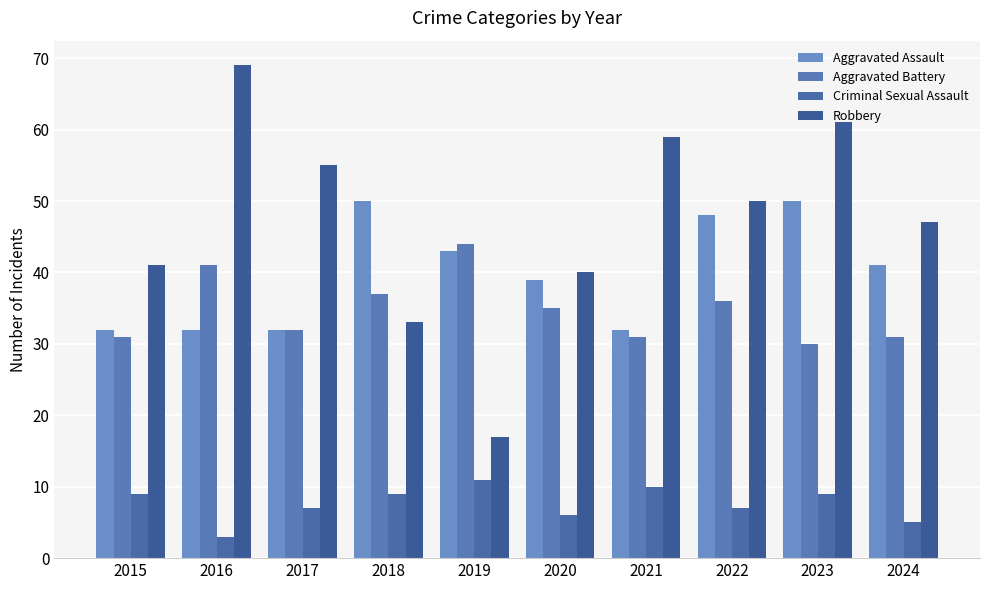

Reading right to left, what are all the values shown in this chart?

Aggravated Assault: 41	50	48	32	39	43	50	32	32	32
Aggravated Battery: 31	30	36	31	35	44	37	32	41	31
Criminal Sexual Assault: 5	9	7	10	6	11	9	7	3	9
Robbery: 47	61	50	59	40	17	33	55	69	41